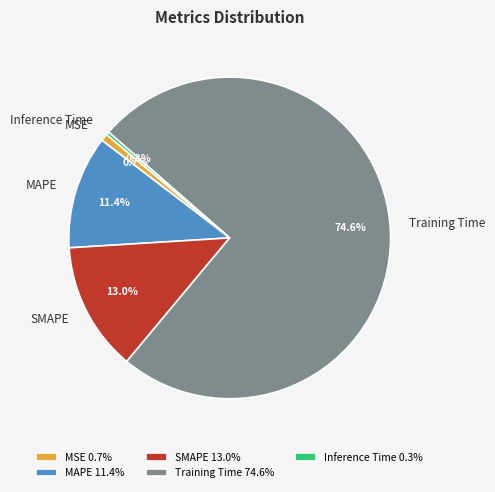

To the nearest percent, what is the difference between the largest and smallest slice percentages?

74%